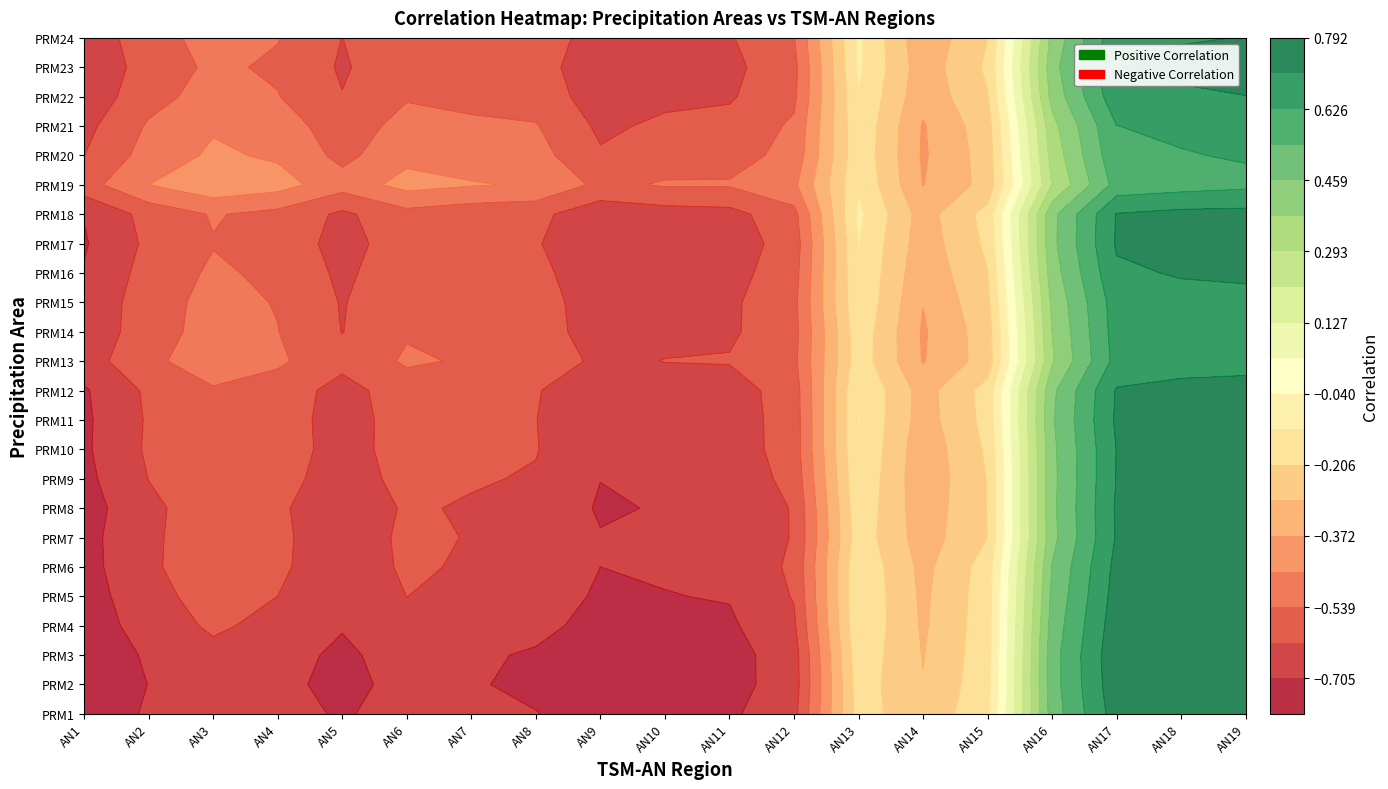

What is the minimum value shown in the chart?

-0.8